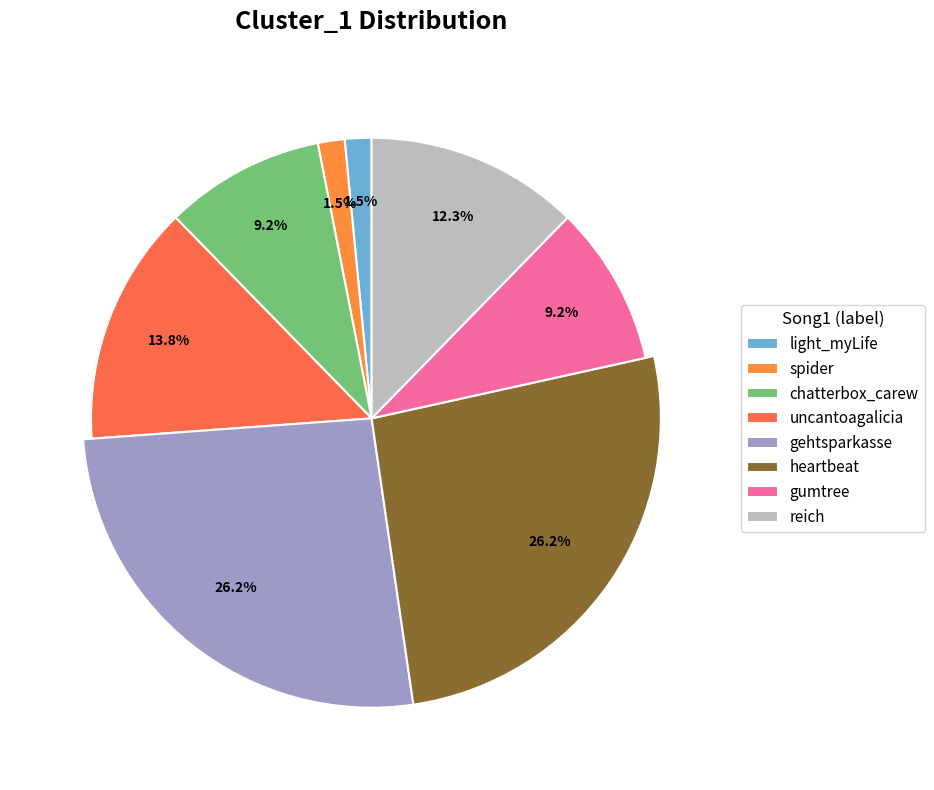

To the nearest percent, what percentage of the pie is chatterbox_carew?

9%